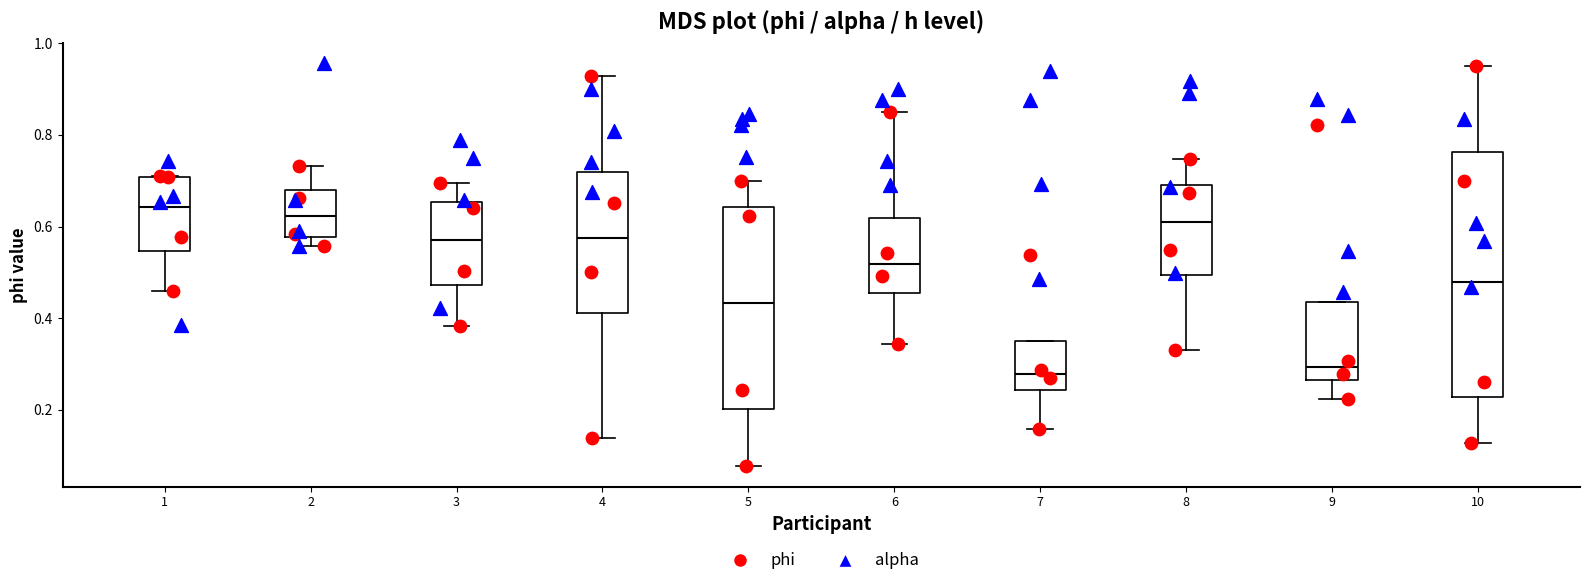

Where is the upper edge of the box at x = 6 on the y-axis? The values are not printed on the chart, so give them approximately, as read against the axis.

0.62